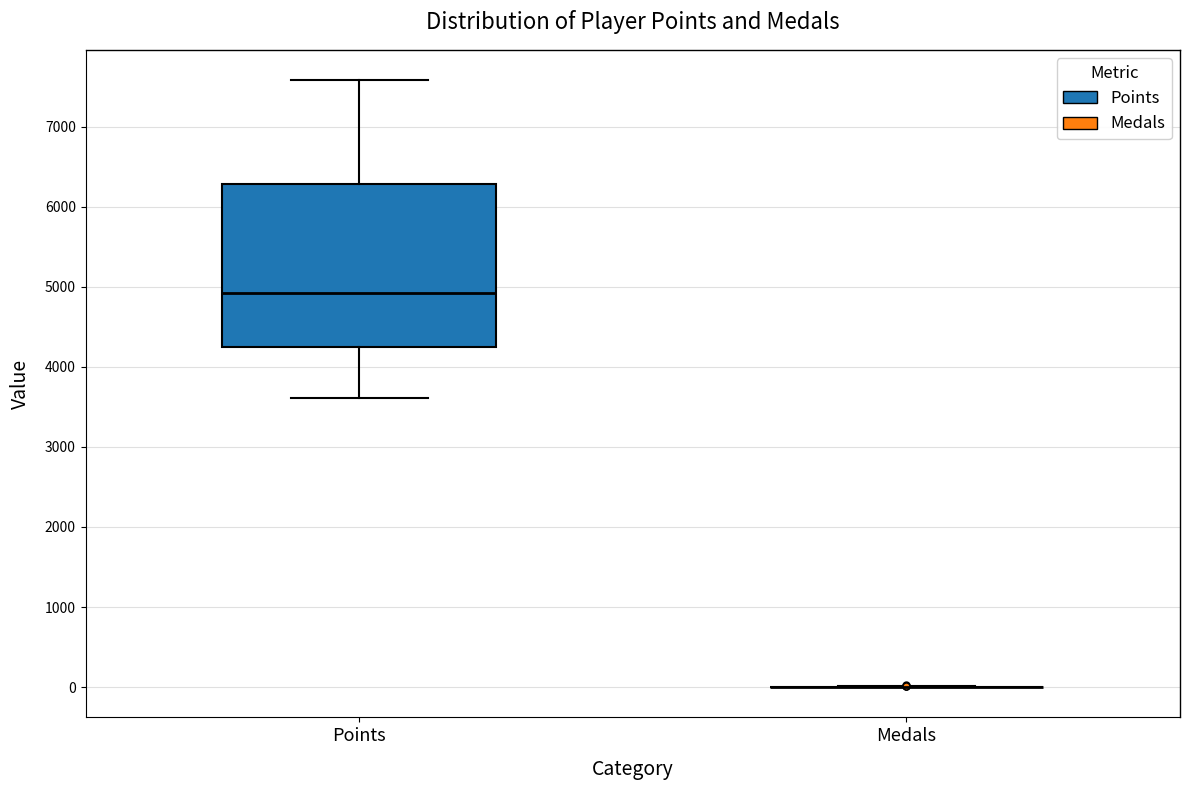

Where does the median line of the box for Points sit on the y-axis? The values are not printed on the chart, so give them approximately, as read against the axis.

4900